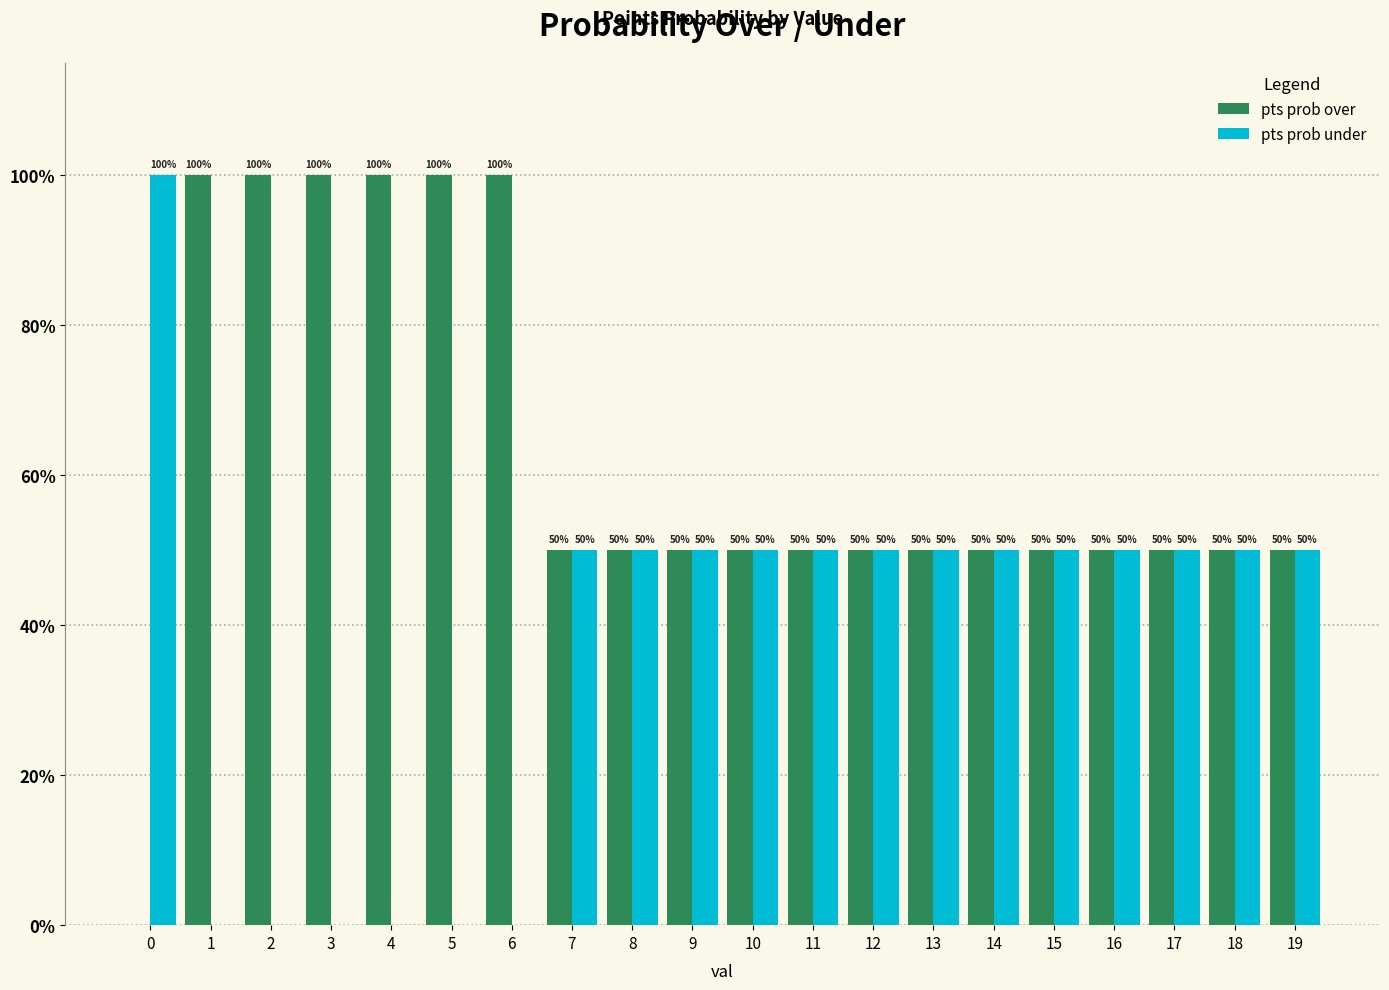

How many categories are shown in the chart?

20